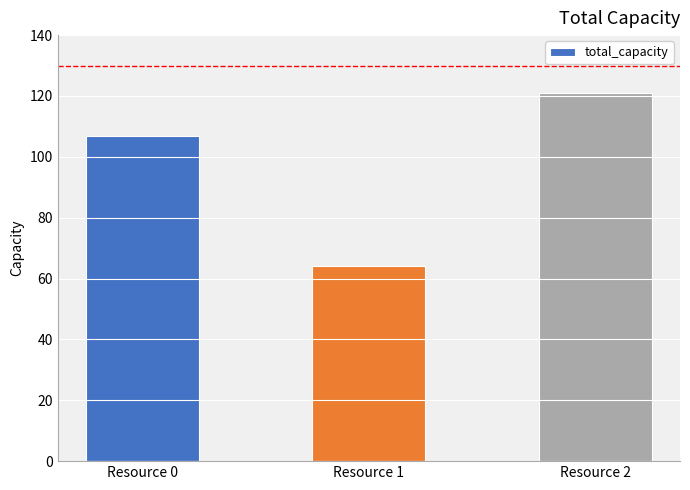

At which label is the value closest to 92?

Resource 0